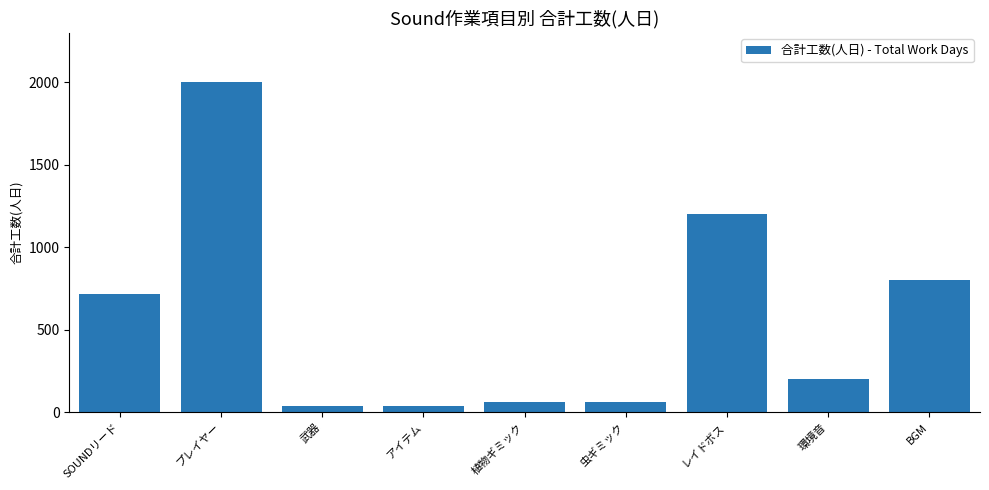

What is the label of the 6th bar from the left?

虫ギミック